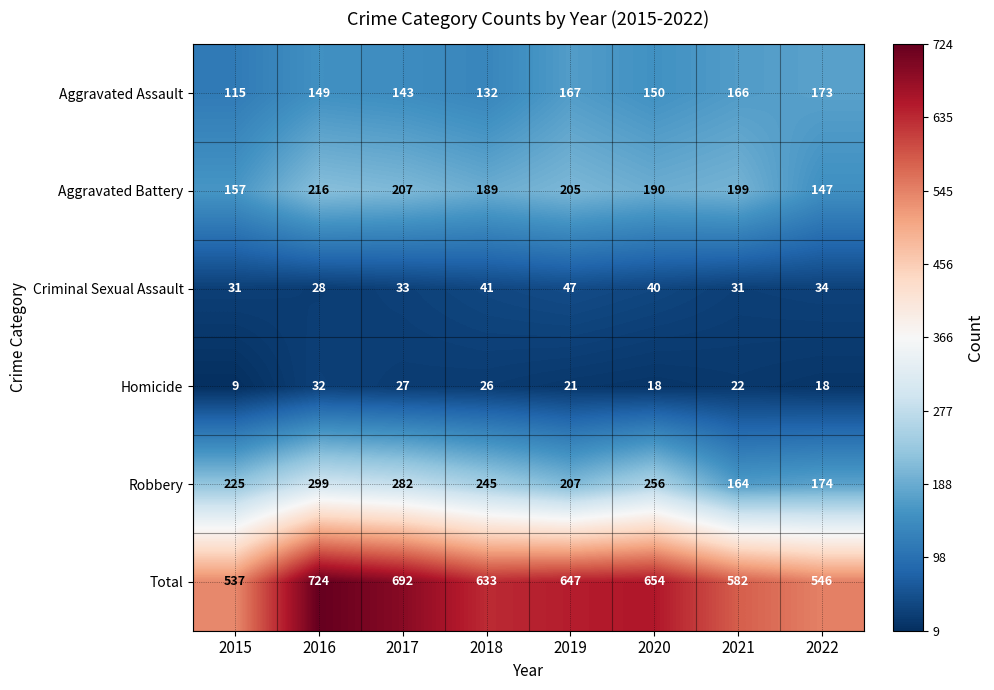

What value does the Criminal Sexual Assault series have at 2017, to the nearest 5?

35